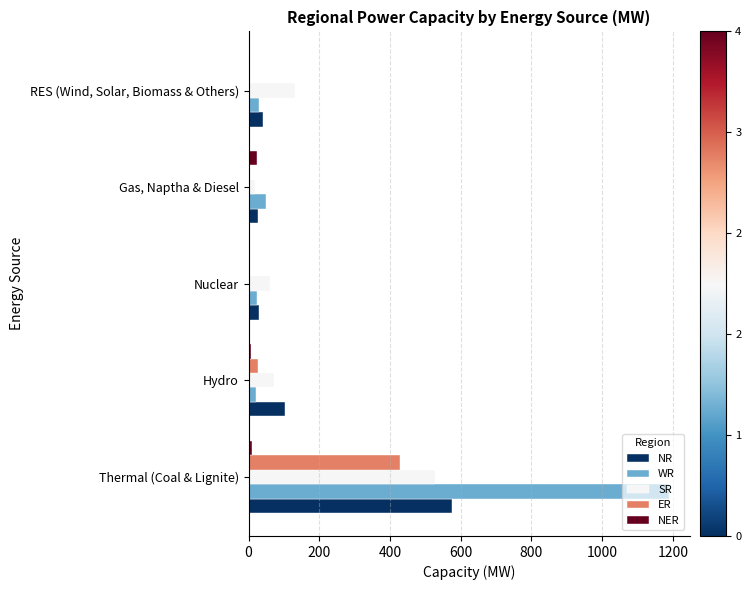

What are all the series names shown in the legend?

NR, WR, SR, ER, NER